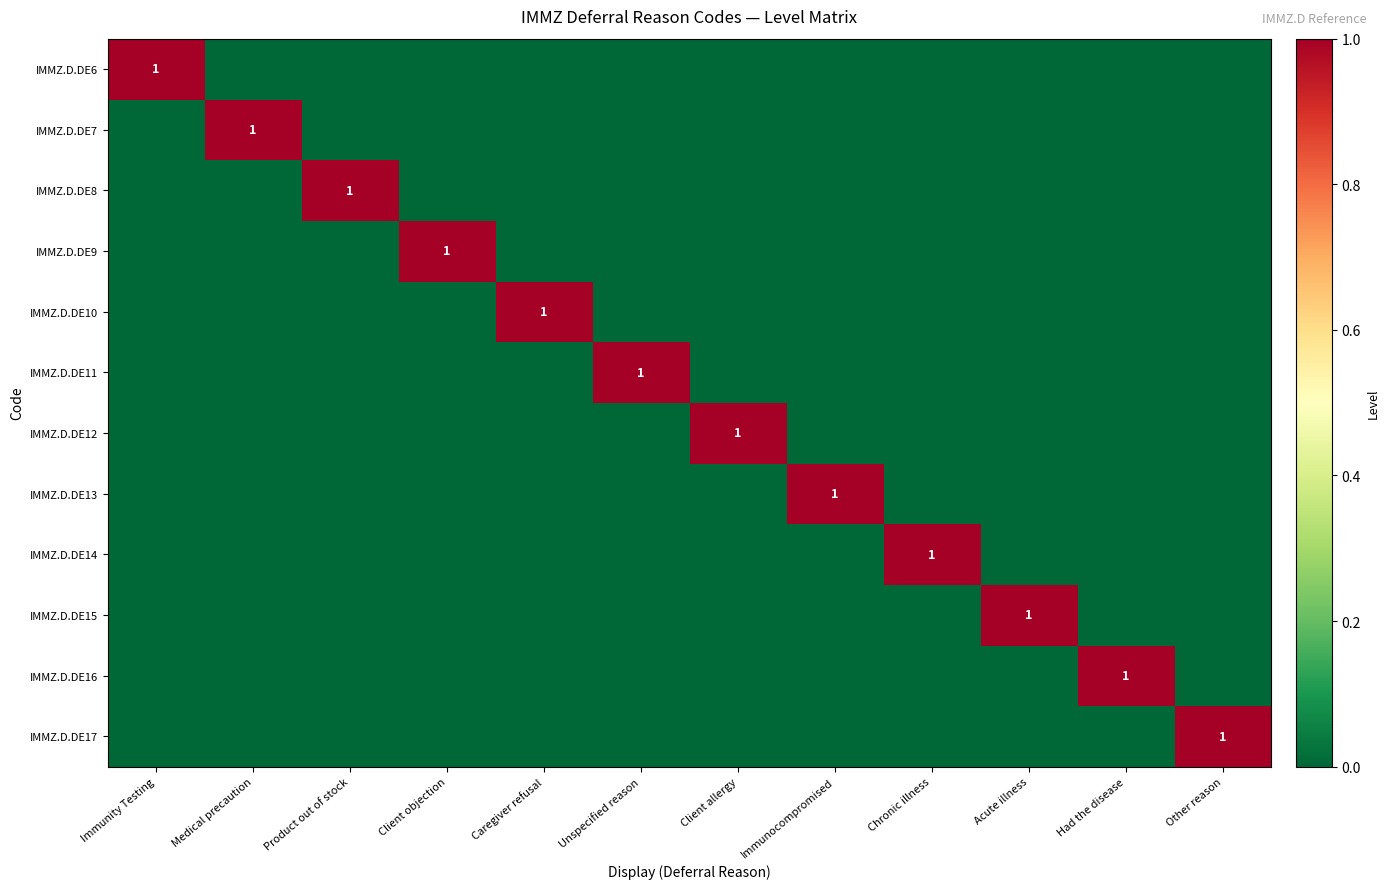

How many categories are shown in the chart?

12